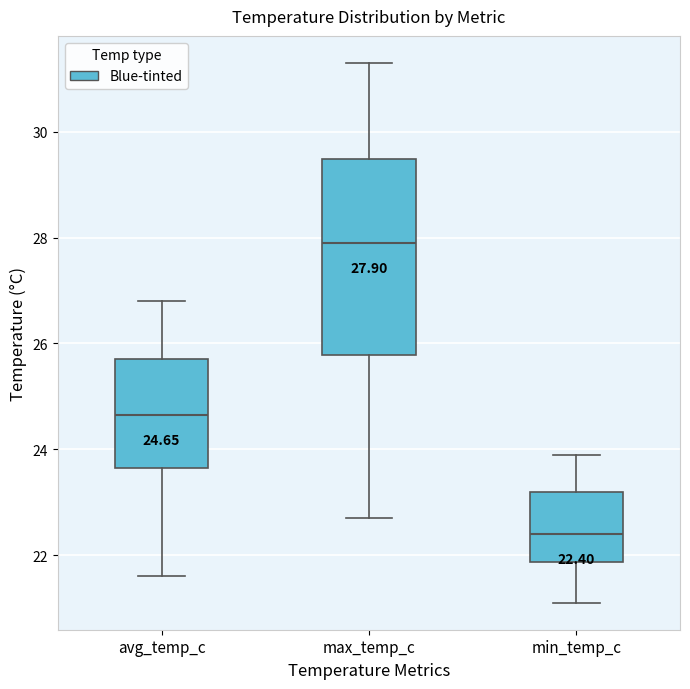

Comparing the boxes themselves (not the whiskers), which one is the tallest?

max_temp_c